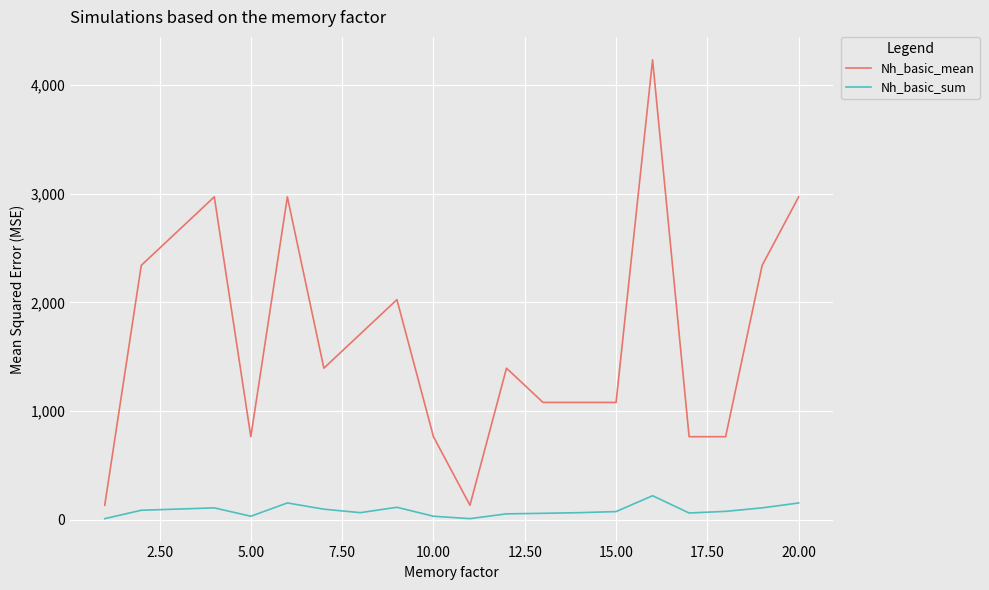

List the series in order of their overall mean, highest first.

Nh_basic_mean, Nh_basic_sum